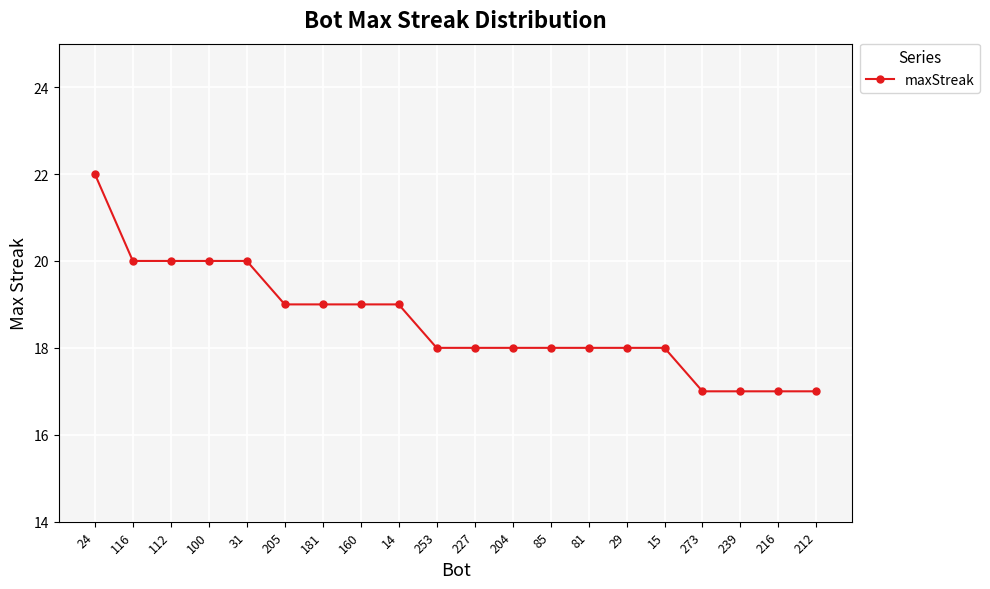

What is the change in value from 31 to 239?

-3